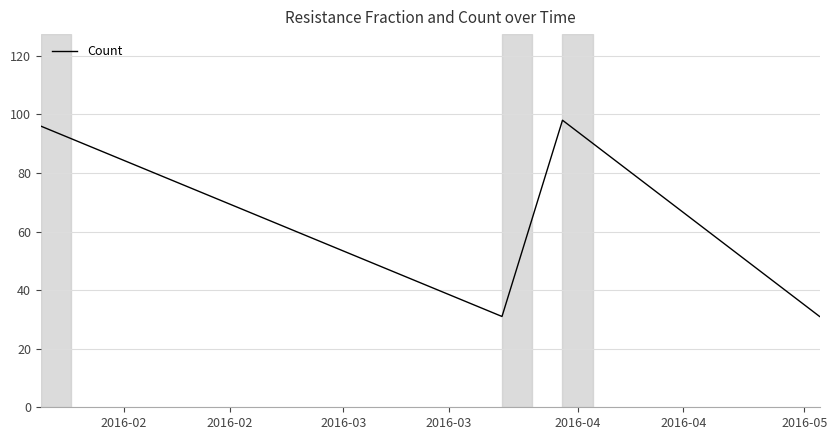

What is the sum of all values?

256